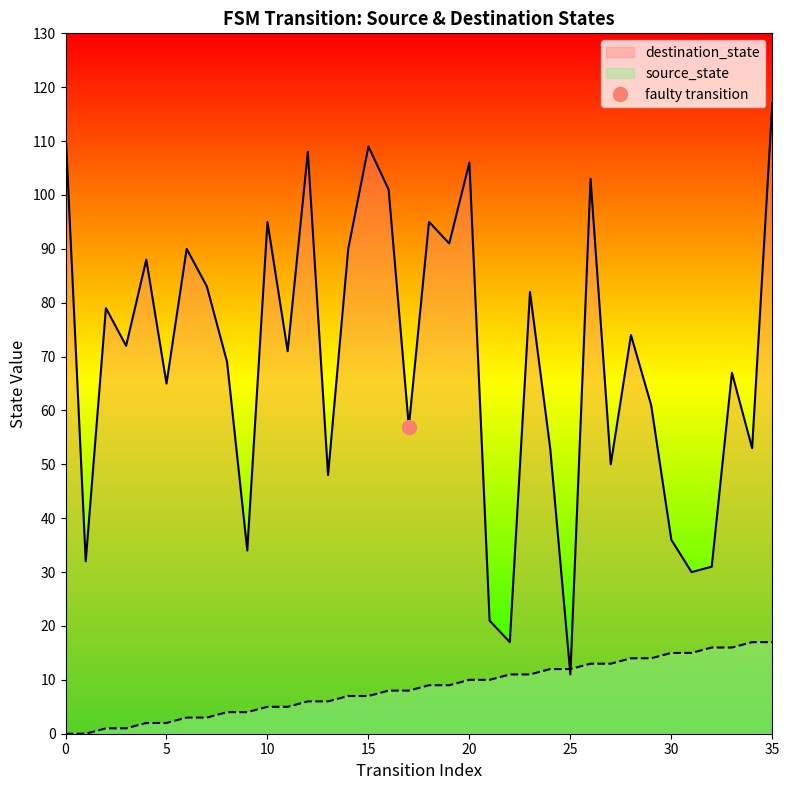

Which series has the largest total across all categories?

destination_state